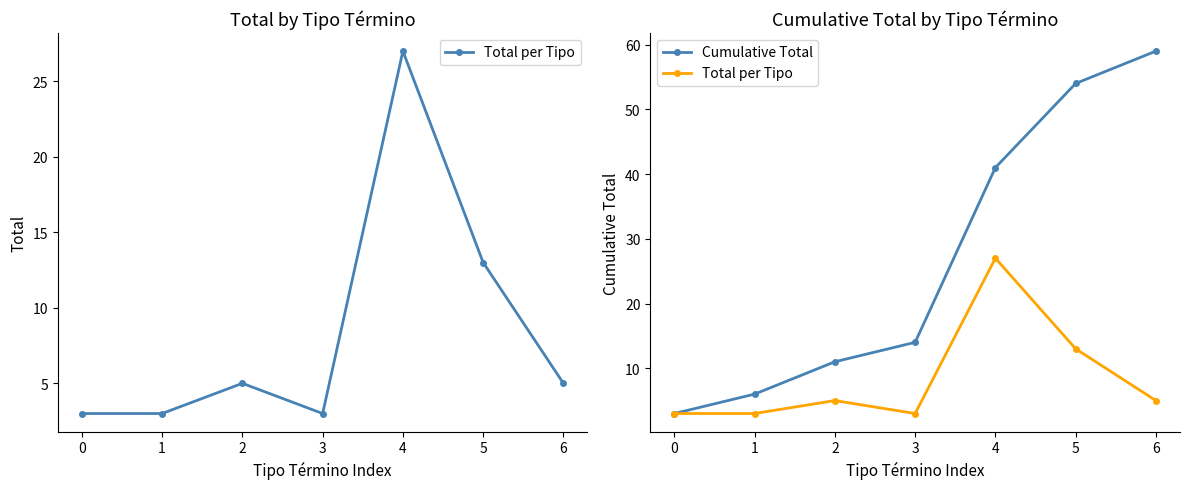

True or false: Total per Tipo and Cumulative Total cross at least once.

False